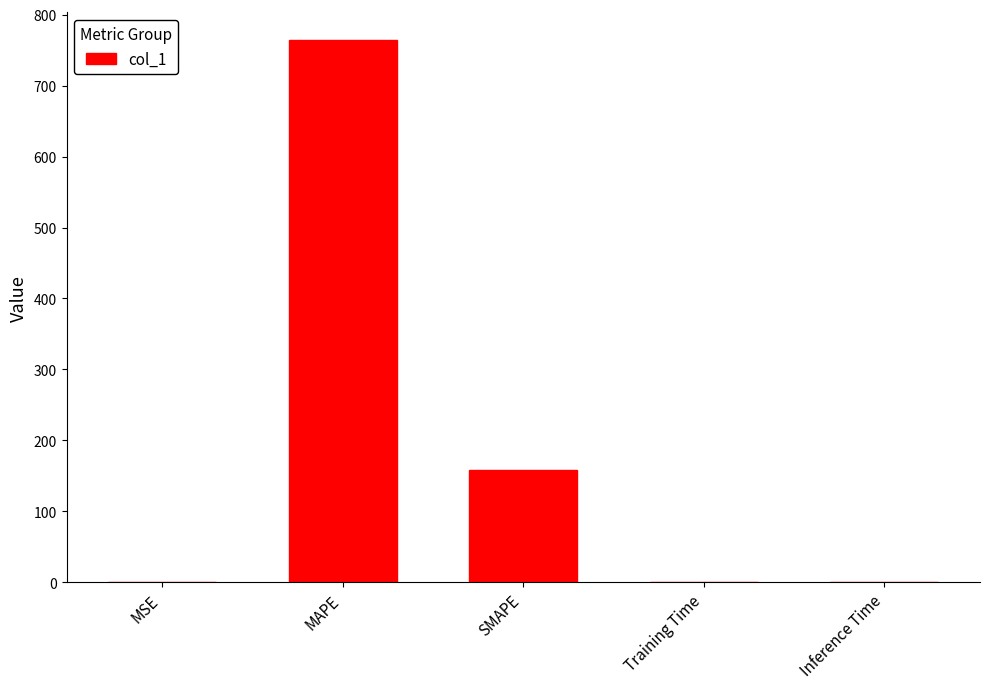

What is the sum of all values?

923.5